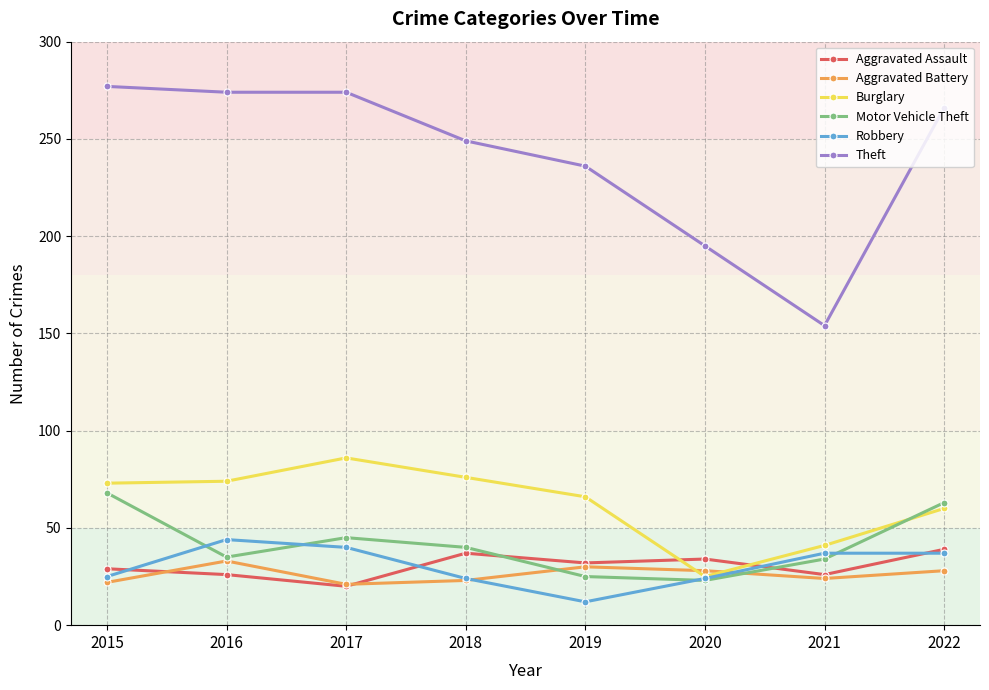

Rank the series by their maximum value, from highest to lowest.

Theft, Burglary, Motor Vehicle Theft, Robbery, Aggravated Assault, Aggravated Battery